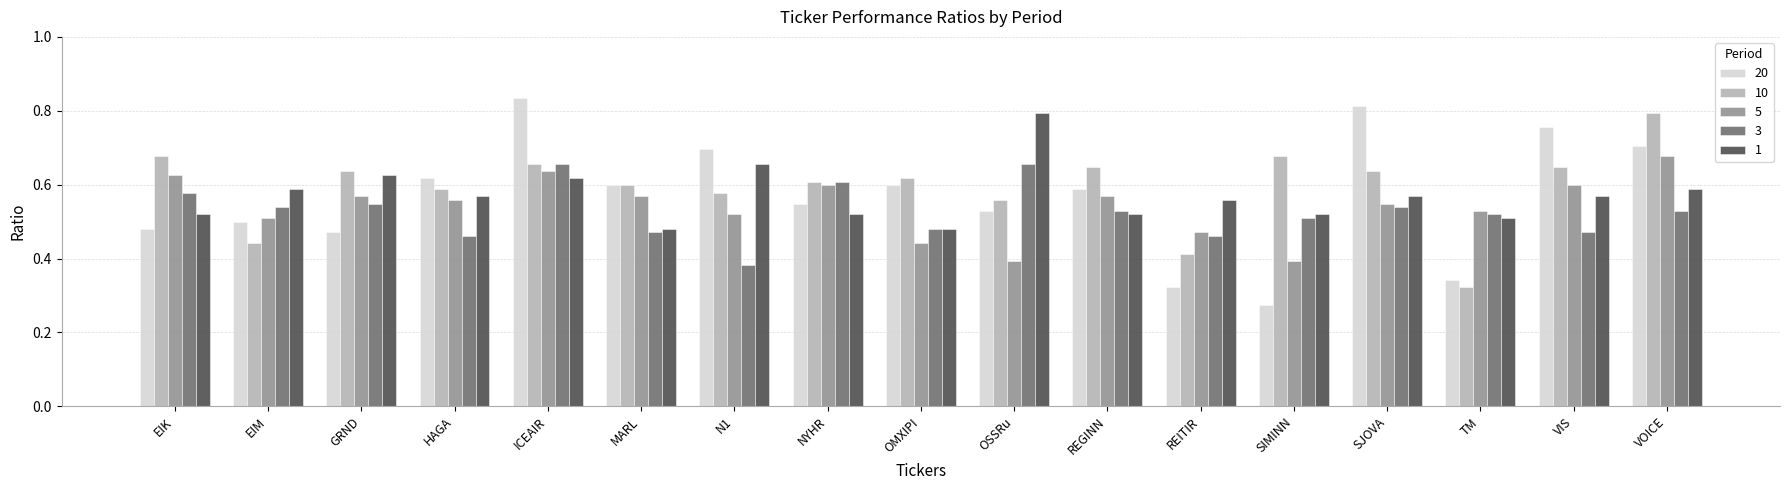

The 10 series shows 0.7 at ICEAIR. True or false?

True